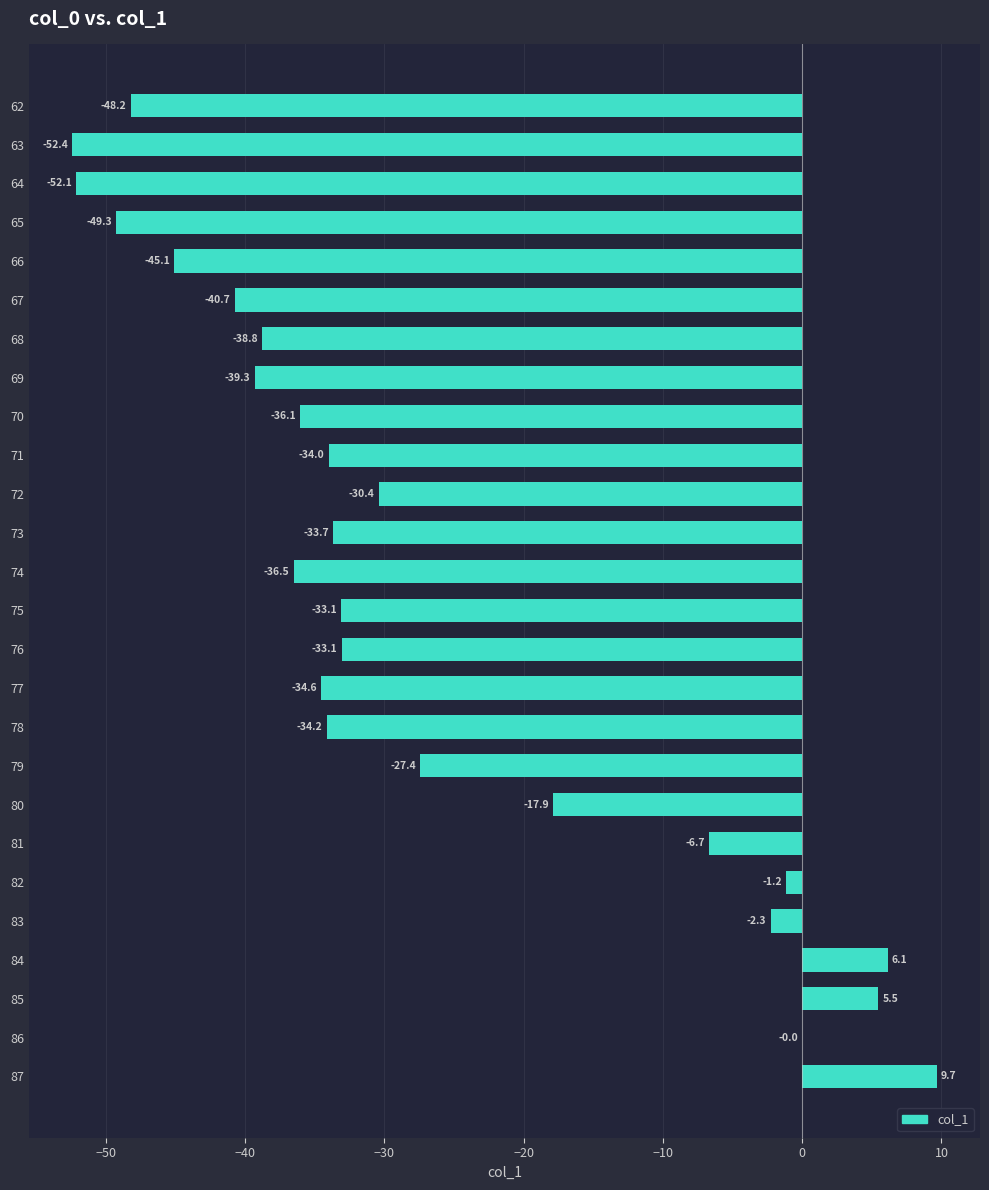

How many values are above zero?

3